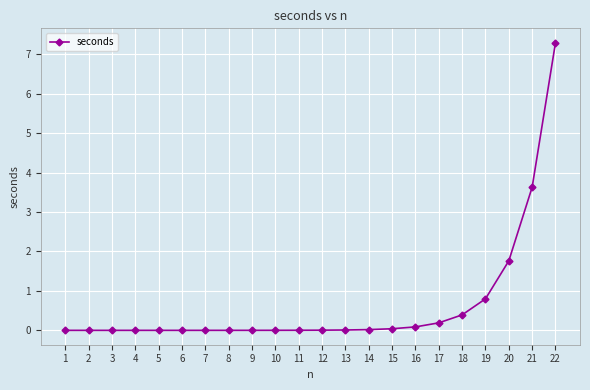

What is the average value?

0.6